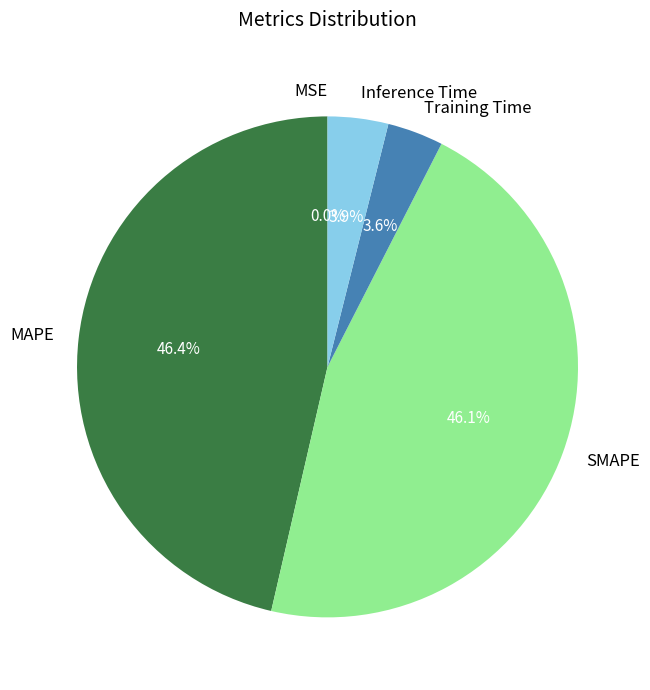

To the nearest percent, what percentage of the pie is MAPE?

46%